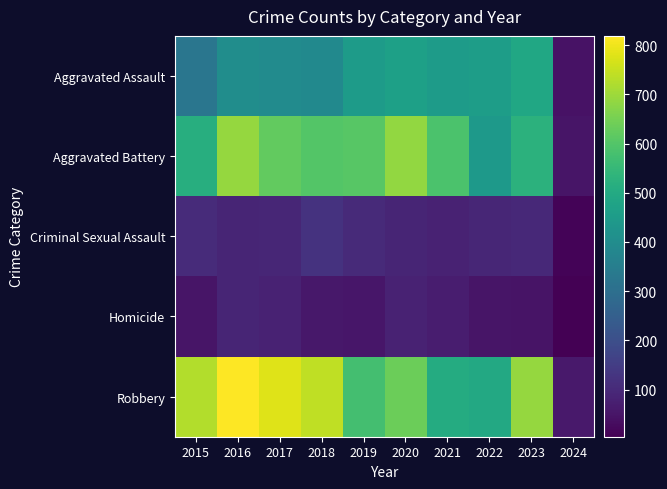

Which series has the largest range (max minus min)?

Robbery